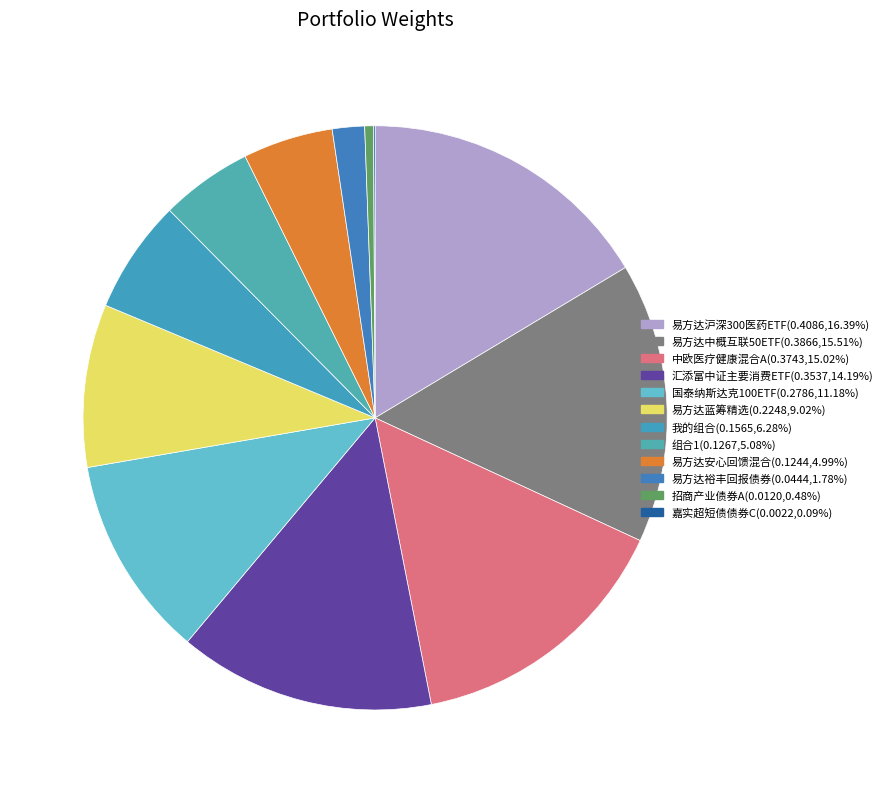

Do 国泰纳斯达克100ETF and 易方达中概互联50ETF together represent more than half of the pie?

No